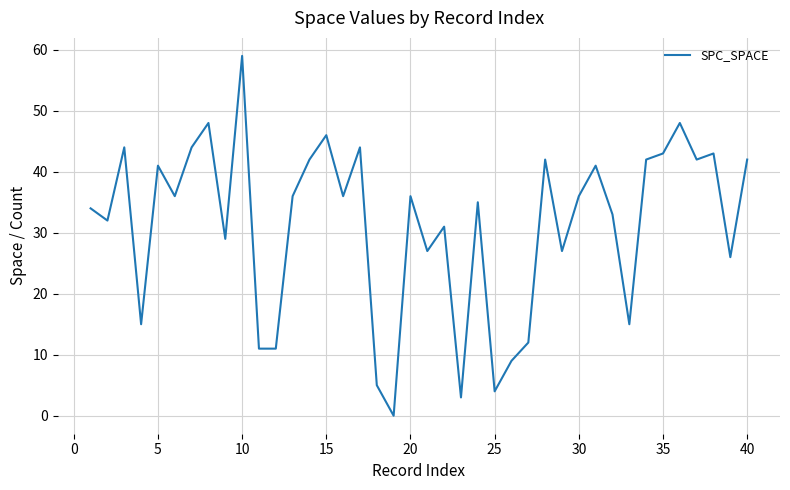

What is the greatest value displayed?

59